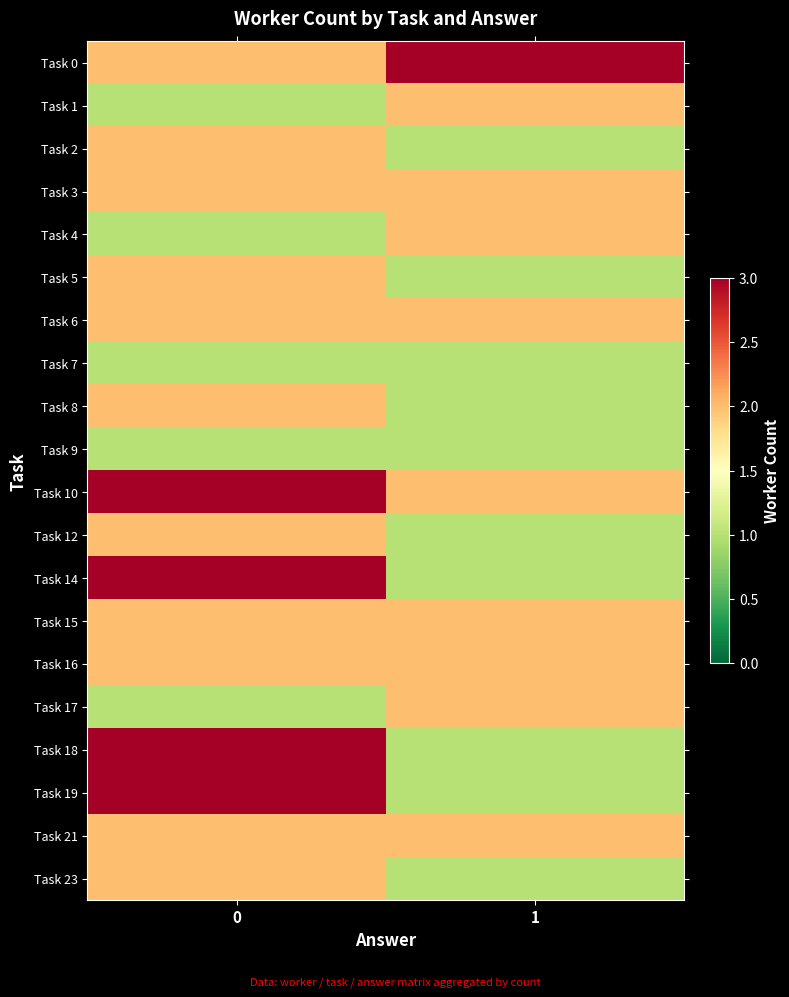

Reading right to left, what are all the values shown in this chart?

Task 0: 1=3	0=2
Task 1: 1=2	0=1
Task 2: 1=1	0=2
Task 3: 1=2	0=2
Task 4: 1=2	0=1
Task 5: 1=1	0=2
Task 6: 1=2	0=2
Task 7: 1=1	0=1
Task 8: 1=1	0=2
Task 9: 1=1	0=1
Task 10: 1=2	0=3
Task 12: 1=1	0=2
Task 14: 1=1	0=3
Task 15: 1=2	0=2
Task 16: 1=2	0=2
Task 17: 1=2	0=1
Task 18: 1=1	0=3
Task 19: 1=1	0=3
Task 21: 1=2	0=2
Task 23: 1=1	0=2